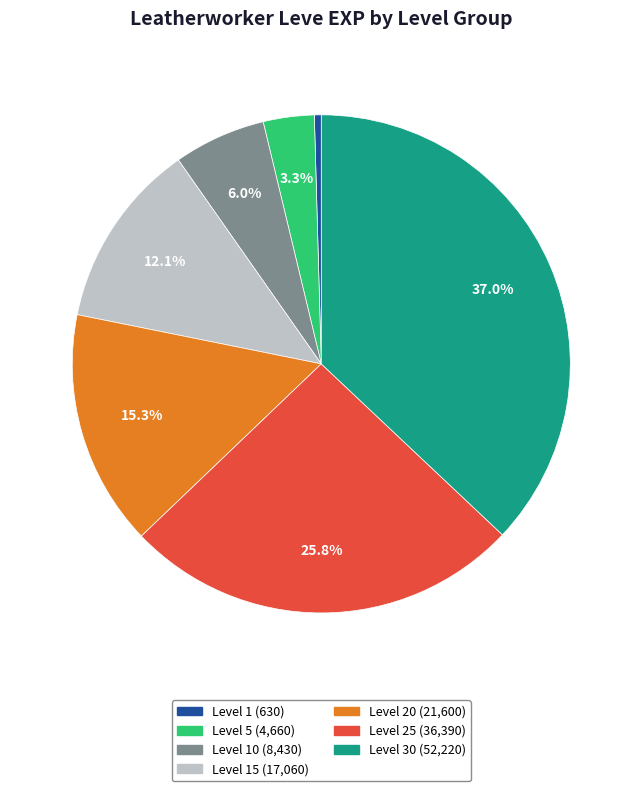

Is there a majority slice in this chart?

No